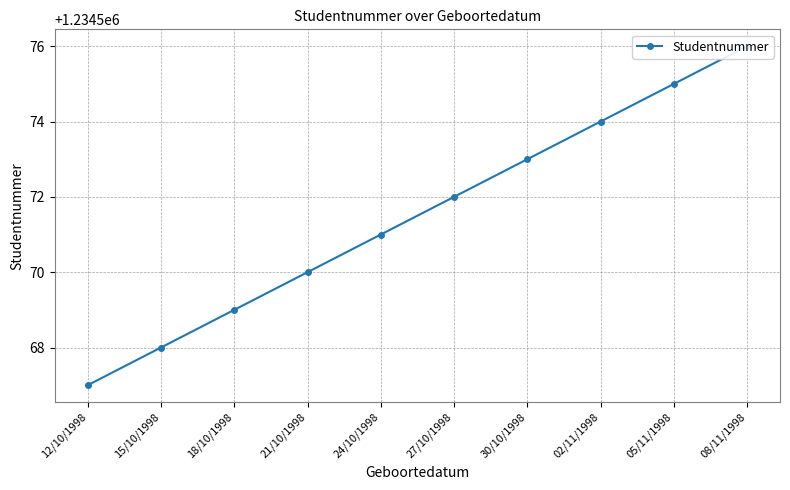

What position from the right is 21/10/1998?

7